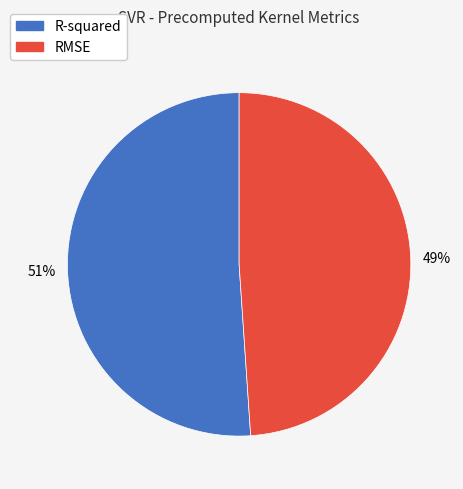

True or false: RMSE accounts for 49% of the total.

True